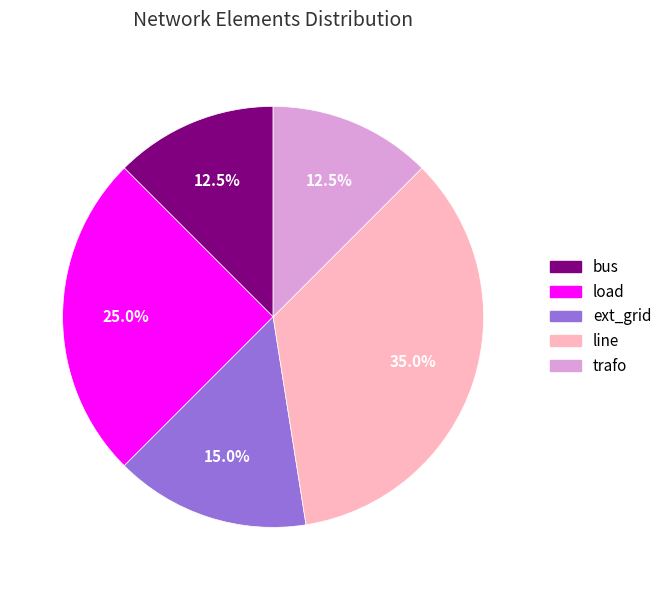

Is ext_grid the majority of the pie?

No